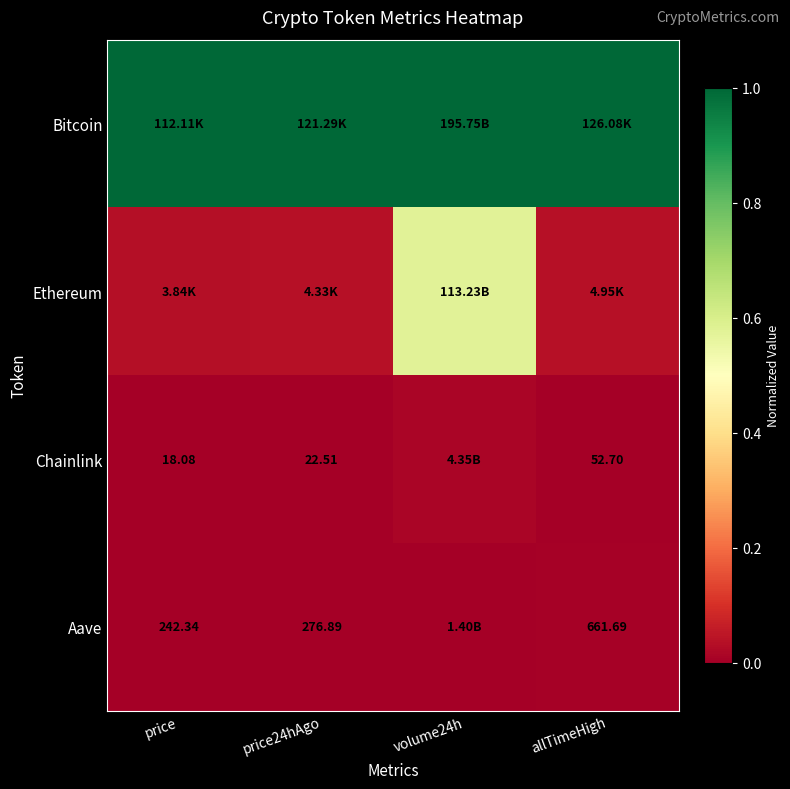

Between price and volume24h, which series saw the biggest shift?

Ethereum